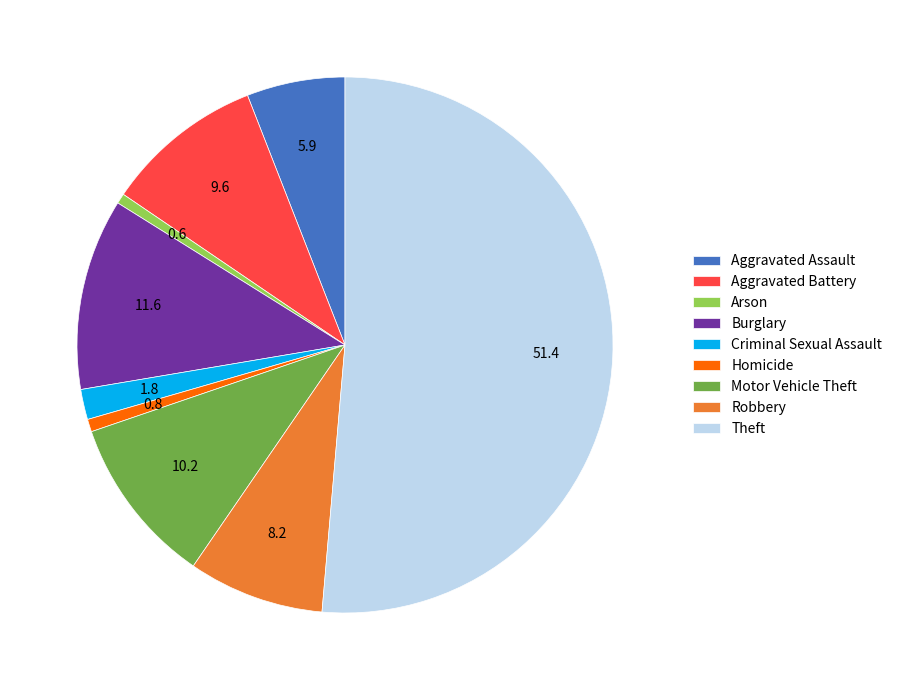

What is the largest slice in the pie chart?

Theft